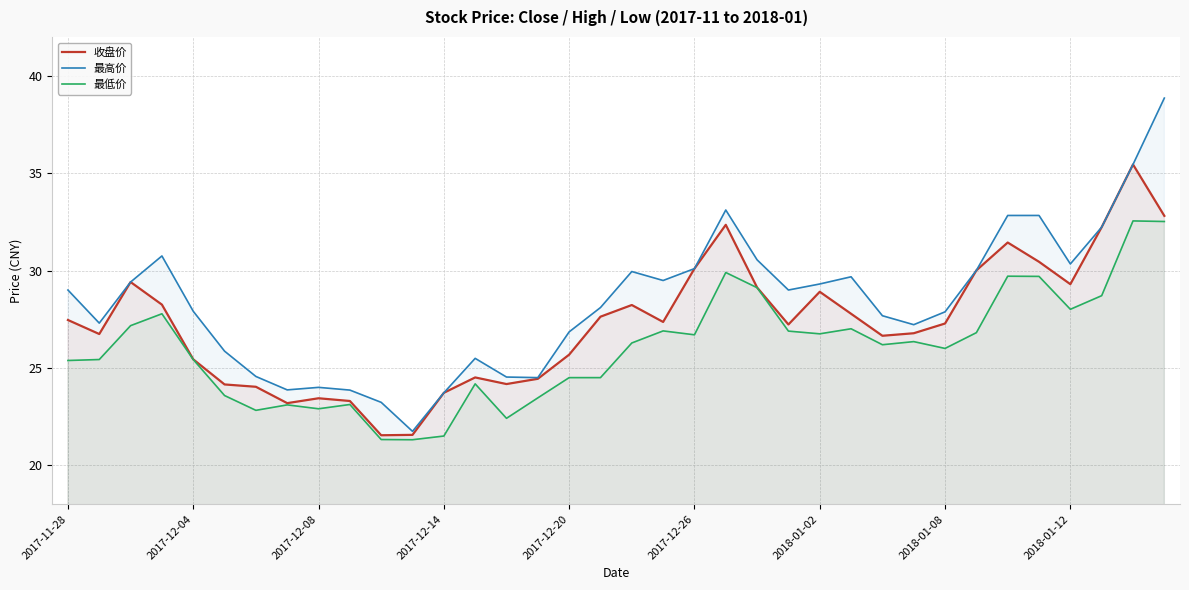

At how many categories does at least one series exceed 33?

3